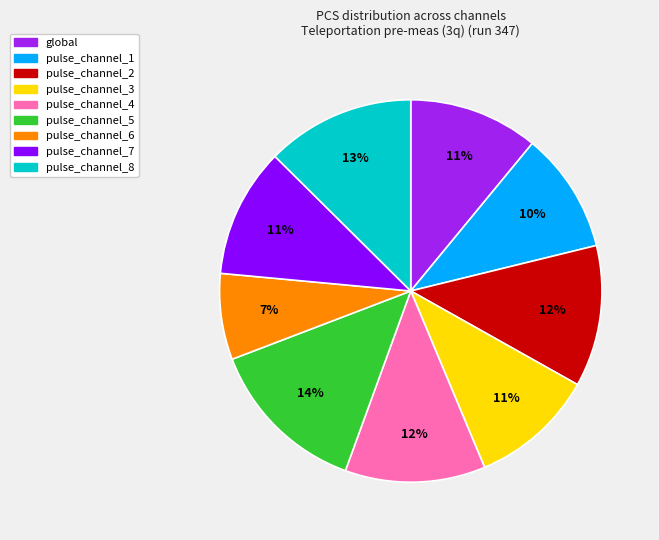

Count the number of slices in the pie.

9